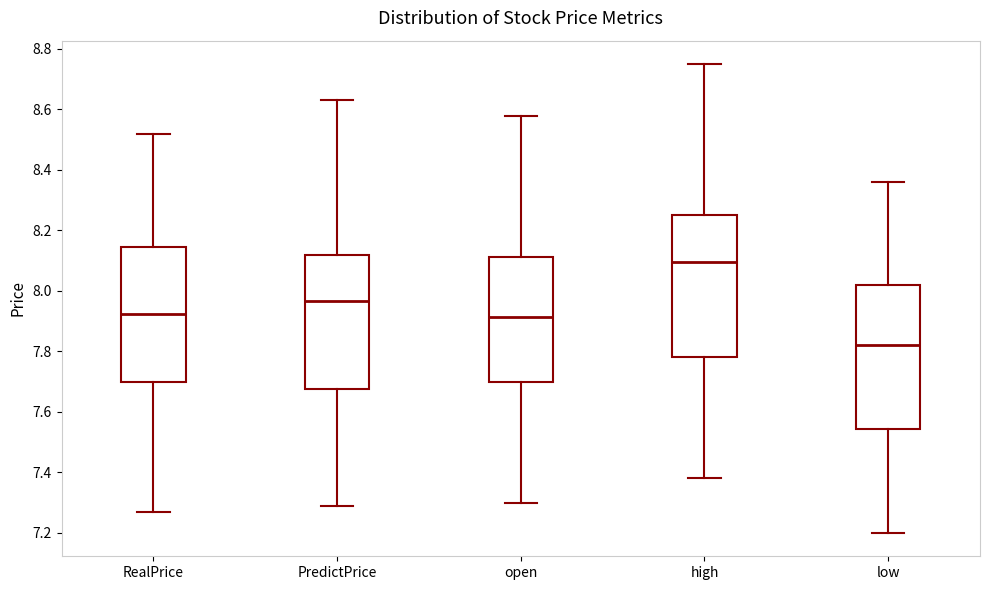

Reading left to right, read every box against the y-axis: the position of its median line, the range the box covers, and the ends of its whiskers. The values are not printed on the chart, so give them approximately, as read against the axis.

RealPrice: median 7.92, box 7.70 to 8.14, whiskers 7.28 to 8.52
PredictPrice: median 7.96, box 7.68 to 8.12, whiskers 7.30 to 8.64
open: median 7.92, box 7.70 to 8.12, whiskers 7.30 to 8.58
high: median 8.10, box 7.78 to 8.26, whiskers 7.38 to 8.76
low: median 7.82, box 7.54 to 8.02, whiskers 7.20 to 8.36